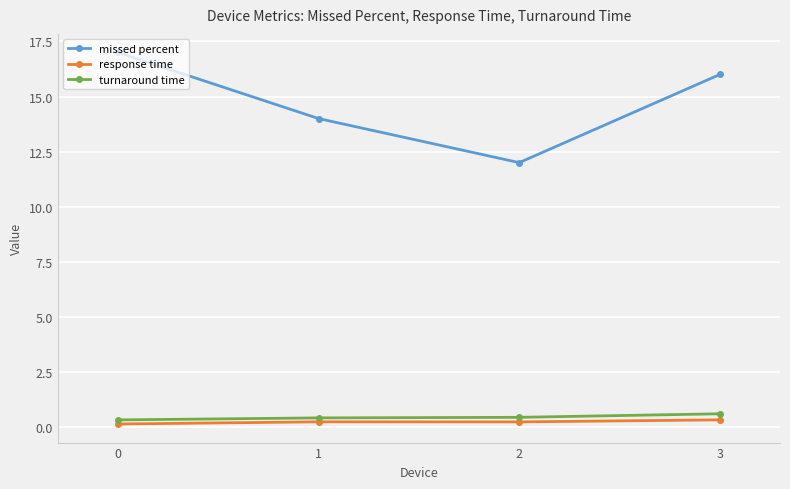

How many data points does each series have?

4